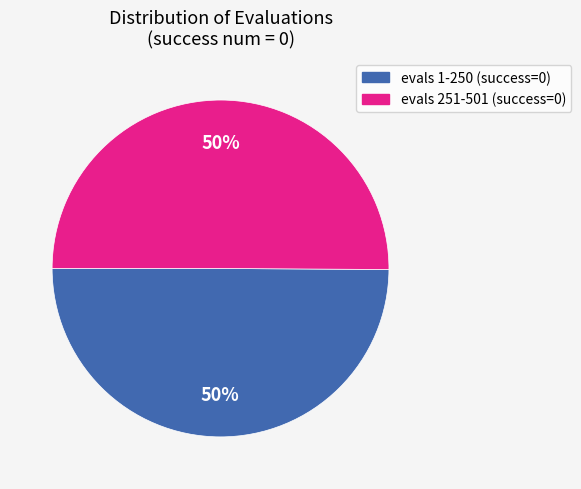

To the nearest percent, what is the difference between the largest and smallest slice percentages?

0%